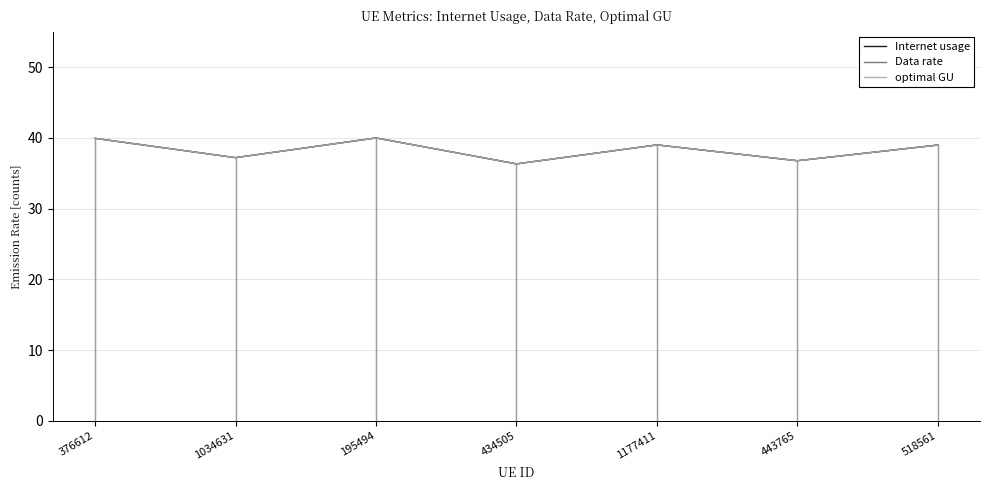

At which category does optimal GU reach its first local peak?

195494